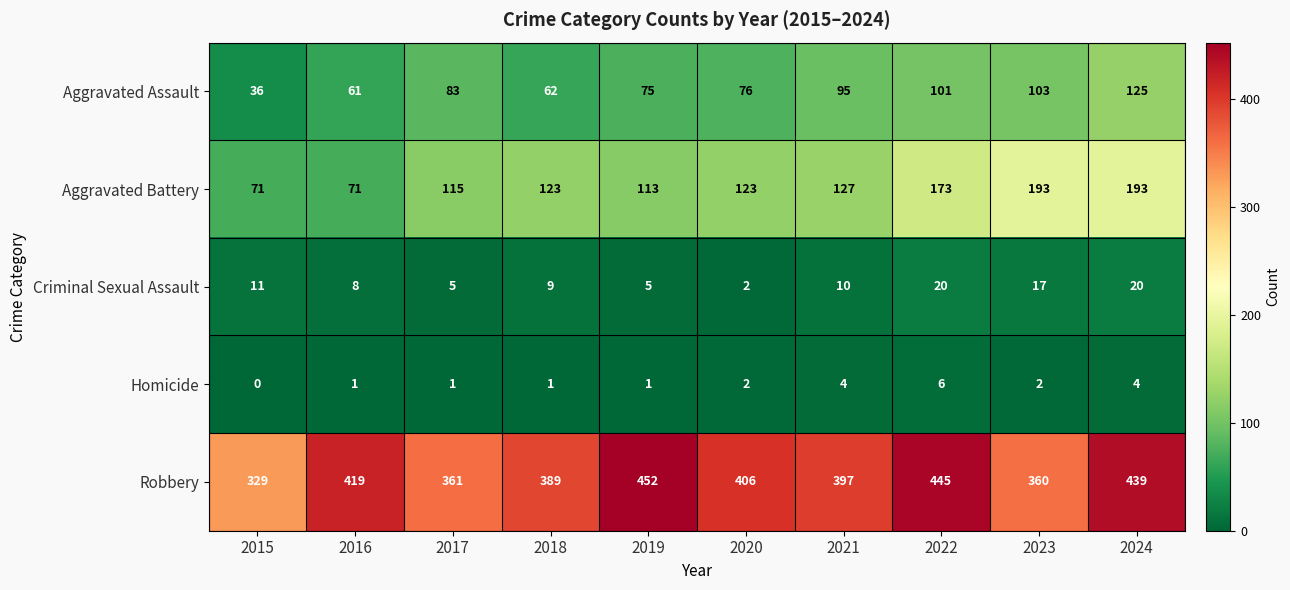

At which label does Homicide reach its peak?

2022